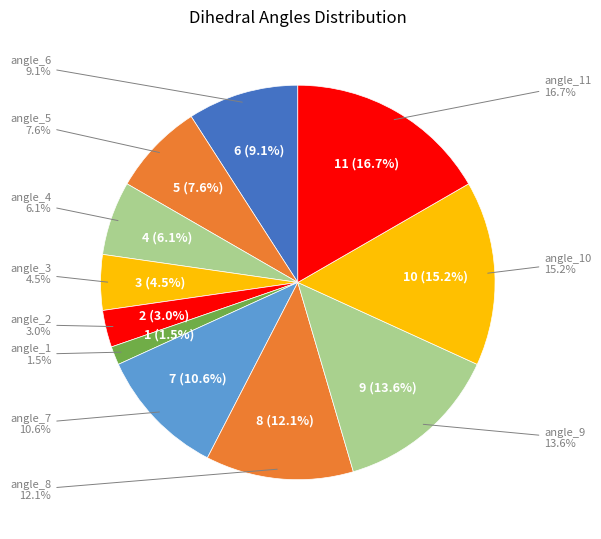

True or false: angle_7 accounts for 11% of the total.

True